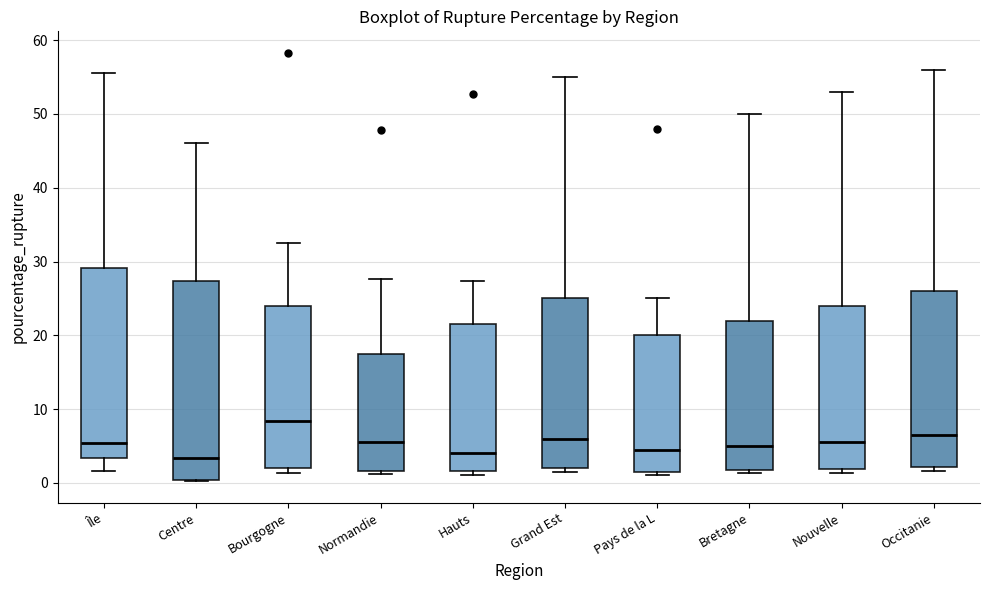

Reading left to right, read every box against the y-axis: the position of its median line, the range the box covers, and the ends of its whiskers. The values are not printed on the chart, so give them approximately, as read against the axis.

Île: median 5, box 3 to 29, whiskers 2 to 56
Centre: median 3, box 0 to 27, whiskers 0 to 46
Bourgogne: median 8, box 2 to 24, whiskers 1 to 32
Normandie: median 6, box 2 to 17, whiskers 1 to 28
Hauts: median 4, box 2 to 22, whiskers 1 to 27
Grand Est: median 6, box 2 to 25, whiskers 2 (just below the box's lower edge) to 55
Pays de la L: median 5, box 2 to 20, whiskers 1 to 25
Bretagne: median 5, box 2 to 22, whiskers 1 to 50
Nouvelle: median 6, box 2 to 24, whiskers 1 to 53
Occitanie: median 7, box 2 to 26, whiskers 2 (just below the box's lower edge) to 56